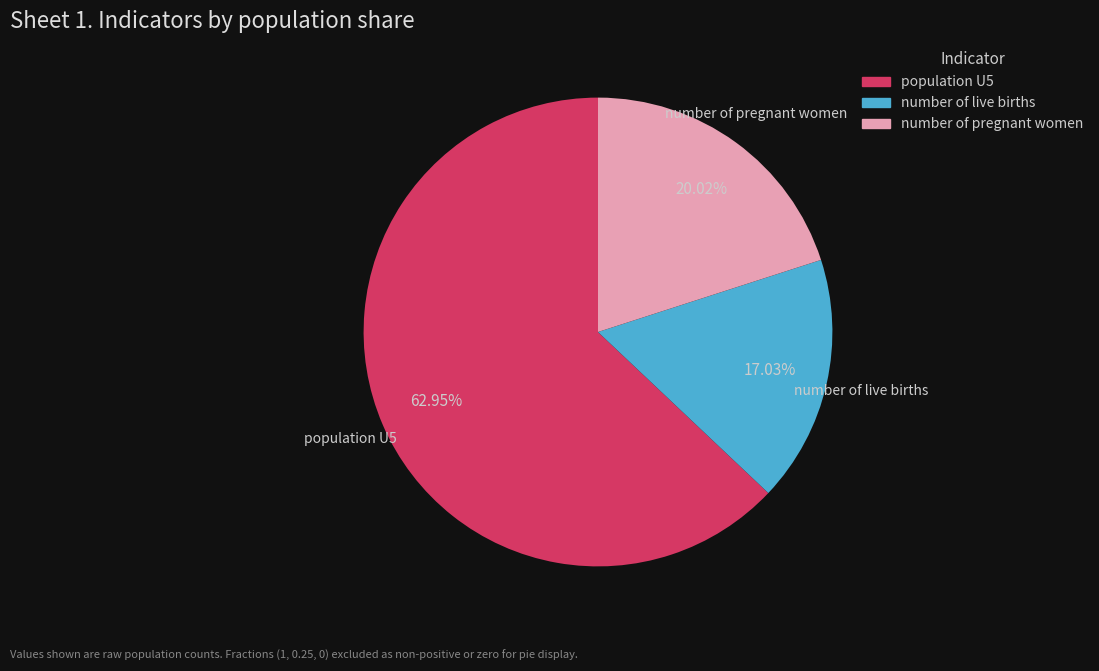

The population U5 slice represents 63% of the pie. True or false?

True